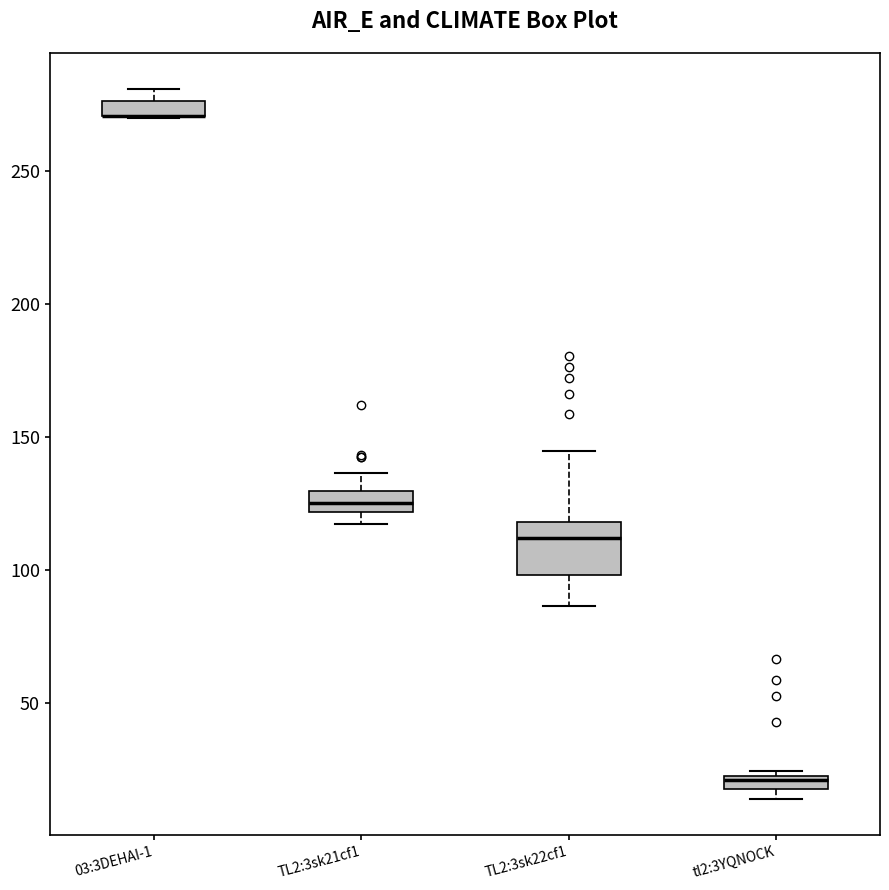

Which box is the tallest, from its lower edge to its upper edge?

TL2:3sk22cf1